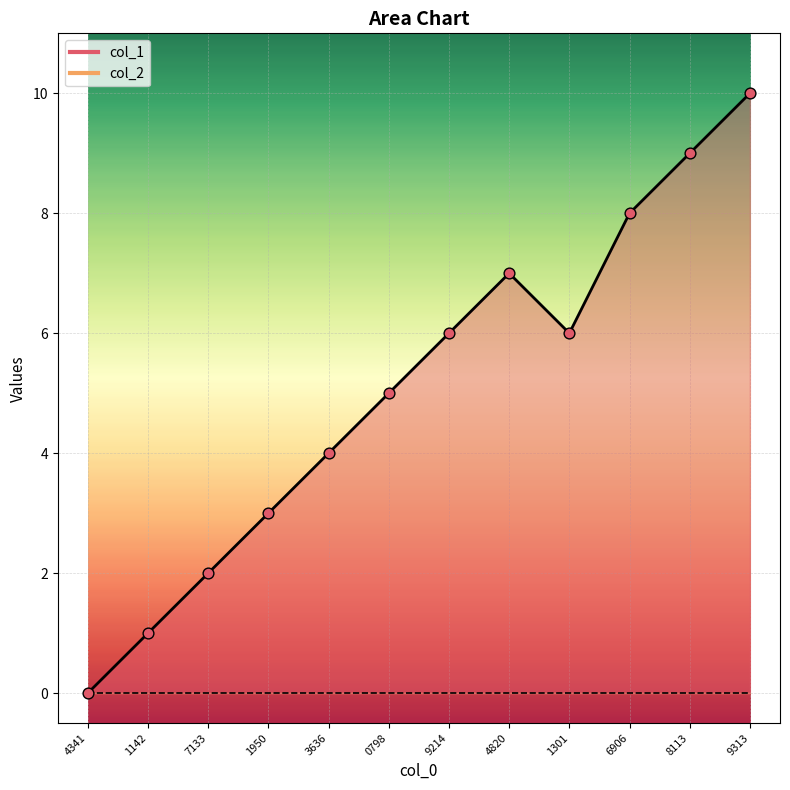

What is the change in value from 9214 to 6906?

+2